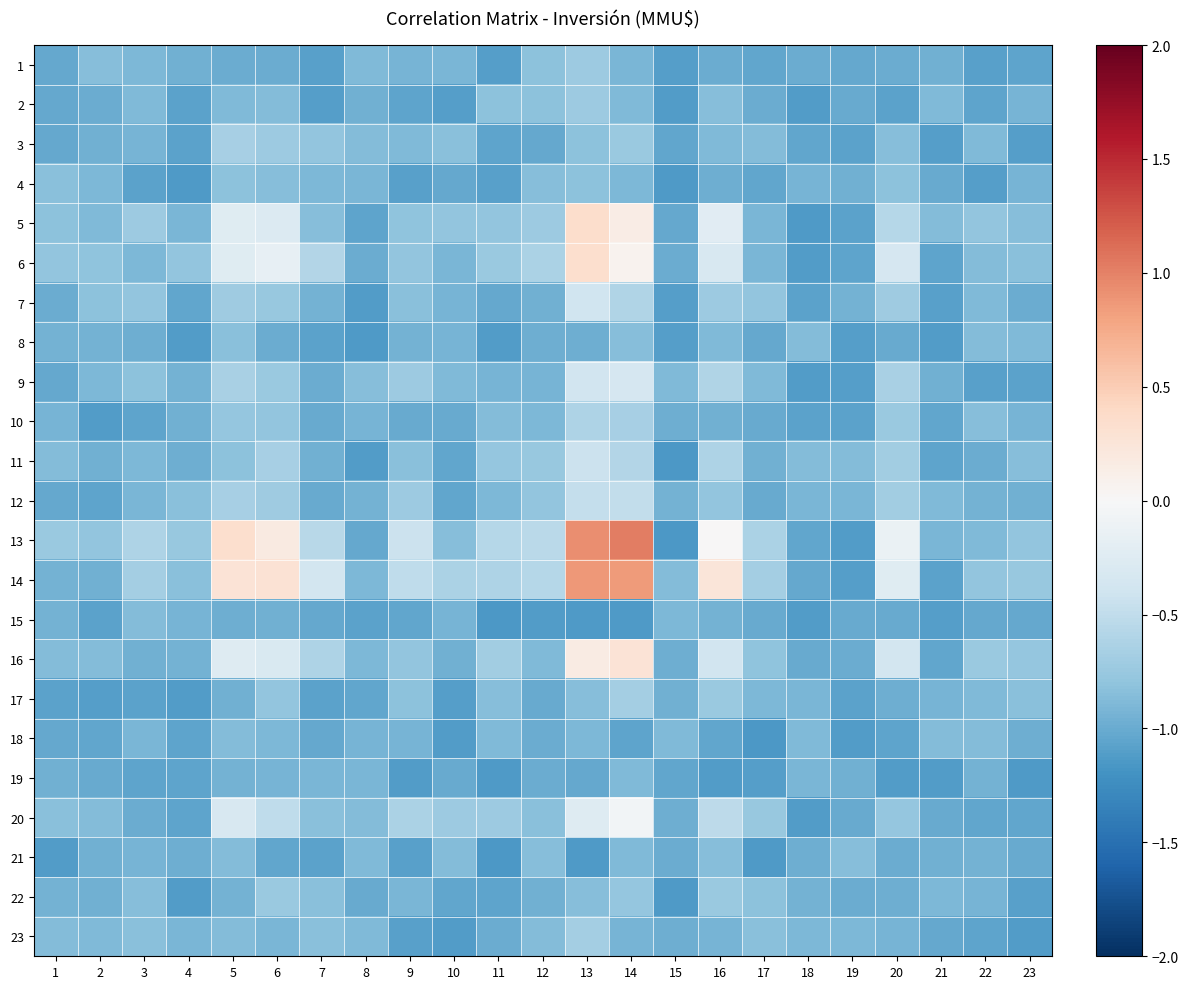

Reading left to right, what are all the values shown in this chart?

1: 1=-1.0	2=-0.8	3=-0.9	4=-1.0	5=-1.0	6=-1.0	7=-1.1	8=-0.9	9=-0.9	10=-0.9	11=-1.1	12=-0.8	13=-0.7	14=-0.9	15=-1.1	16=-1.0	17=-1.0	18=-1.0	19=-1.0	20=-1.0	21=-1.0	22=-1.1	23=-1.0
2: 1=-1.0	2=-1.0	3=-0.9	4=-1.1	5=-0.9	6=-0.9	7=-1.1	8=-1.0	9=-1.1	10=-1.1	11=-0.8	12=-0.8	13=-0.7	14=-0.9	15=-1.1	16=-0.8	17=-1.0	18=-1.1	19=-1.0	20=-1.1	21=-0.9	22=-1.1	23=-0.9
3: 1=-1.0	2=-1.0	3=-0.9	4=-1.1	5=-0.7	6=-0.7	7=-0.8	8=-0.9	9=-0.9	10=-0.8	11=-1.1	12=-1.0	13=-0.8	14=-0.7	15=-1.0	16=-0.9	17=-0.9	18=-1.0	19=-1.1	20=-0.9	21=-1.1	22=-0.9	23=-1.1
4: 1=-0.8	2=-0.9	3=-1.1	4=-1.1	5=-0.8	6=-0.8	7=-0.9	8=-0.9	9=-1.1	10=-1.0	11=-1.1	12=-0.9	13=-0.8	14=-0.9	15=-1.1	16=-1.0	17=-1.0	18=-0.9	19=-1.0	20=-0.8	21=-1.0	22=-1.1	23=-0.9
5: 1=-0.8	2=-0.9	3=-0.7	4=-0.9	5=-0.2	6=-0.3	7=-0.8	8=-1.1	9=-0.8	10=-0.8	11=-0.8	12=-0.7	13=0.3	14=0.1	15=-1.0	16=-0.2	17=-0.9	18=-1.1	19=-1.1	20=-0.6	21=-0.9	22=-0.8	23=-0.9
6: 1=-0.8	2=-0.8	3=-0.9	4=-0.8	5=-0.2	6=-0.2	7=-0.6	8=-1.0	9=-0.8	10=-0.9	11=-0.7	12=-0.6	13=0.3	14=0.1	15=-1.0	16=-0.3	17=-0.9	18=-1.1	19=-1.0	20=-0.3	21=-1.1	22=-0.9	23=-0.8
7: 1=-1.0	2=-0.8	3=-0.8	4=-1.0	5=-0.7	6=-0.8	7=-0.9	8=-1.1	9=-0.8	10=-0.9	11=-1.0	12=-1.0	13=-0.4	14=-0.6	15=-1.1	16=-0.7	17=-0.8	18=-1.1	19=-0.9	20=-0.7	21=-1.1	22=-0.9	23=-1.0
8: 1=-1.0	2=-1.0	3=-1.0	4=-1.1	5=-0.8	6=-1.0	7=-1.1	8=-1.1	9=-0.9	10=-0.9	11=-1.1	12=-1.0	13=-1.0	14=-0.9	15=-1.1	16=-0.9	17=-1.0	18=-0.9	19=-1.1	20=-1.0	21=-1.1	22=-0.9	23=-0.9
9: 1=-1.0	2=-0.9	3=-0.8	4=-0.9	5=-0.7	6=-0.7	7=-1.0	8=-0.9	9=-0.7	10=-0.9	11=-0.9	12=-0.9	13=-0.4	14=-0.3	15=-0.9	16=-0.6	17=-0.9	18=-1.1	19=-1.1	20=-0.6	21=-1.0	22=-1.1	23=-1.1
10: 1=-0.9	2=-1.1	3=-1.1	4=-1.0	5=-0.8	6=-0.8	7=-1.0	8=-0.9	9=-1.0	10=-1.0	11=-0.9	12=-0.9	13=-0.6	14=-0.7	15=-1.0	16=-1.0	17=-1.0	18=-1.1	19=-1.1	20=-0.7	21=-1.0	22=-0.9	23=-0.9
11: 1=-0.9	2=-1.0	3=-0.9	4=-1.0	5=-0.8	6=-0.7	7=-1.0	8=-1.1	9=-0.8	10=-1.0	11=-0.8	12=-0.8	13=-0.4	14=-0.6	15=-1.1	16=-0.6	17=-1.0	18=-0.9	19=-0.9	20=-0.7	21=-1.1	22=-1.0	23=-0.9
12: 1=-1.0	2=-1.1	3=-0.9	4=-0.8	5=-0.7	6=-0.7	7=-1.0	8=-0.9	9=-0.7	10=-1.0	11=-0.9	12=-0.8	13=-0.5	14=-0.5	15=-0.9	16=-0.8	17=-1.0	18=-0.9	19=-0.9	20=-0.7	21=-0.9	22=-1.0	23=-1.0
13: 1=-0.7	2=-0.8	3=-0.6	4=-0.8	5=0.3	6=0.2	7=-0.6	8=-1.0	9=-0.4	10=-0.9	11=-0.6	12=-0.5	13=0.9	14=1.0	15=-1.1	16=0.0	17=-0.6	18=-1.0	19=-1.1	20=-0.1	21=-0.9	22=-0.9	23=-0.8
14: 1=-1.0	2=-1.0	3=-0.7	4=-0.8	5=0.3	6=0.3	7=-0.4	8=-0.9	9=-0.5	10=-0.6	11=-0.6	12=-0.6	13=0.9	14=0.9	15=-0.9	16=0.2	17=-0.7	18=-1.0	19=-1.1	20=-0.2	21=-1.1	22=-0.8	23=-0.8
15: 1=-1.0	2=-1.1	3=-0.9	4=-0.9	5=-1.0	6=-1.0	7=-1.0	8=-1.1	9=-1.0	10=-0.9	11=-1.1	12=-1.1	13=-1.1	14=-1.1	15=-0.9	16=-0.9	17=-1.0	18=-1.1	19=-1.0	20=-1.0	21=-1.1	22=-1.0	23=-1.0
16: 1=-0.9	2=-0.9	3=-1.0	4=-1.0	5=-0.3	6=-0.3	7=-0.6	8=-0.9	9=-0.8	10=-1.0	11=-0.7	12=-0.9	13=0.2	14=0.3	15=-1.0	16=-0.4	17=-0.8	18=-1.0	19=-1.0	20=-0.4	21=-1.0	22=-0.7	23=-0.8
17: 1=-1.1	2=-1.1	3=-1.1	4=-1.1	5=-1.0	6=-0.8	7=-1.1	8=-1.0	9=-0.8	10=-1.1	11=-0.8	12=-1.0	13=-0.8	14=-0.7	15=-1.0	16=-0.7	17=-0.9	18=-0.9	19=-1.1	20=-1.0	21=-0.9	22=-0.9	23=-0.8
18: 1=-1.0	2=-1.0	3=-0.9	4=-1.0	5=-0.9	6=-0.9	7=-1.0	8=-0.9	9=-0.9	10=-1.1	11=-0.9	12=-1.0	13=-0.9	14=-1.1	15=-0.9	16=-1.0	17=-1.1	18=-0.9	19=-1.1	20=-1.1	21=-0.9	22=-0.9	23=-1.0
19: 1=-1.0	2=-1.0	3=-1.1	4=-1.1	5=-0.9	6=-0.9	7=-0.9	8=-0.9	9=-1.1	10=-1.0	11=-1.1	12=-1.0	13=-1.0	14=-0.9	15=-1.0	16=-1.1	17=-1.1	18=-0.9	19=-1.0	20=-1.1	21=-1.1	22=-0.9	23=-1.1
20: 1=-0.8	2=-0.9	3=-1.0	4=-1.1	5=-0.3	6=-0.5	7=-0.8	8=-0.9	9=-0.6	10=-0.7	11=-0.7	12=-0.8	13=-0.3	14=-0.1	15=-1.0	16=-0.5	17=-0.8	18=-1.1	19=-1.0	20=-0.8	21=-1.0	22=-1.0	23=-1.0
21: 1=-1.1	2=-1.0	3=-0.9	4=-1.0	5=-0.9	6=-1.0	7=-1.1	8=-0.9	9=-1.1	10=-0.9	11=-1.1	12=-0.9	13=-1.1	14=-0.9	15=-1.0	16=-0.9	17=-1.1	18=-1.0	19=-0.9	20=-1.0	21=-1.0	22=-0.9	23=-1.0
22: 1=-0.9	2=-1.0	3=-0.8	4=-1.1	5=-0.9	6=-0.7	7=-0.8	8=-1.0	9=-0.9	10=-1.0	11=-1.0	12=-1.0	13=-0.8	14=-0.8	15=-1.1	16=-0.7	17=-0.8	18=-0.9	19=-1.0	20=-1.0	21=-0.9	22=-0.9	23=-1.1
23: 1=-0.9	2=-0.9	3=-0.8	4=-0.9	5=-0.9	6=-0.9	7=-0.8	8=-0.9	9=-1.1	10=-1.1	11=-1.0	12=-0.9	13=-0.7	14=-0.9	15=-1.0	16=-0.9	17=-0.8	18=-0.9	19=-0.9	20=-0.9	21=-1.0	22=-1.1	23=-1.1